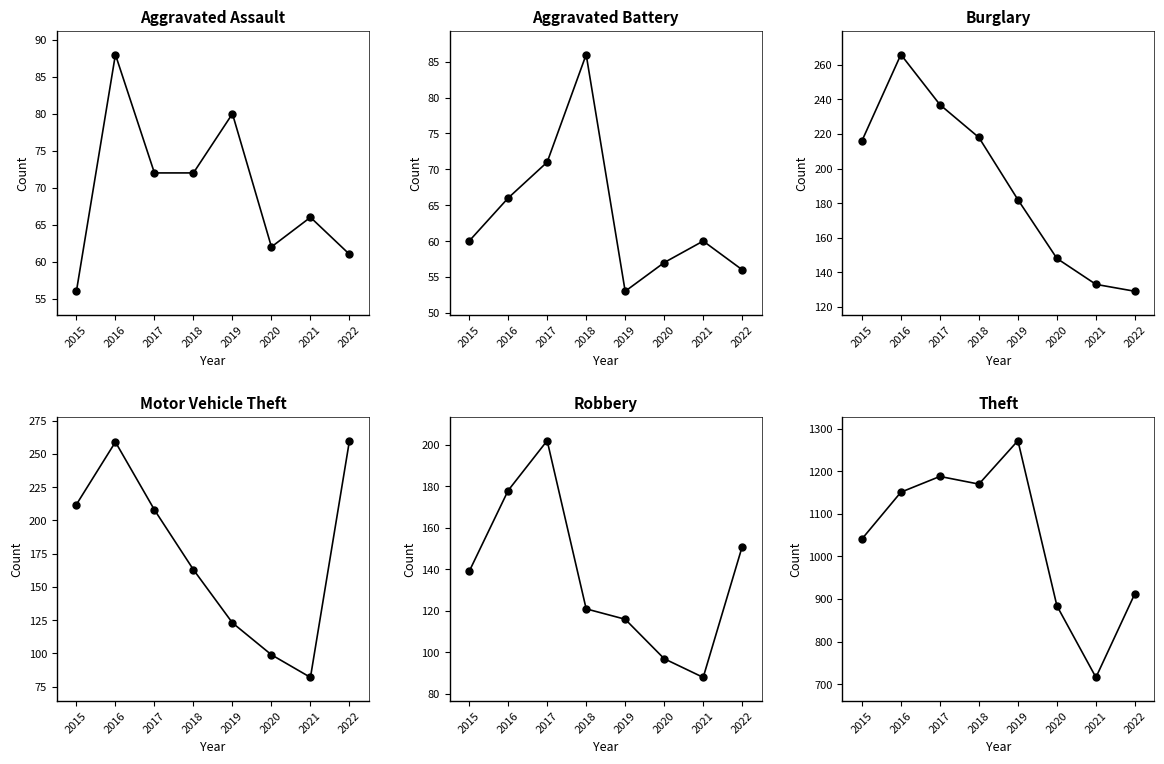

What is the maximum value shown in the chart?

1272